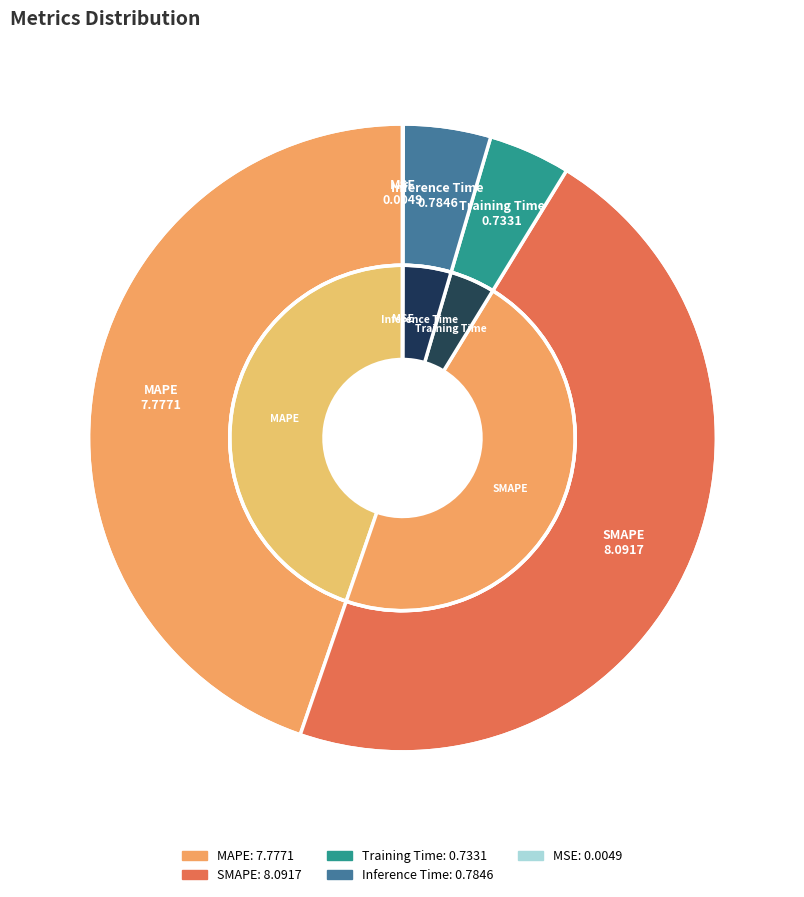

To the nearest percent, what percentage of the pie is Training Time?

4%